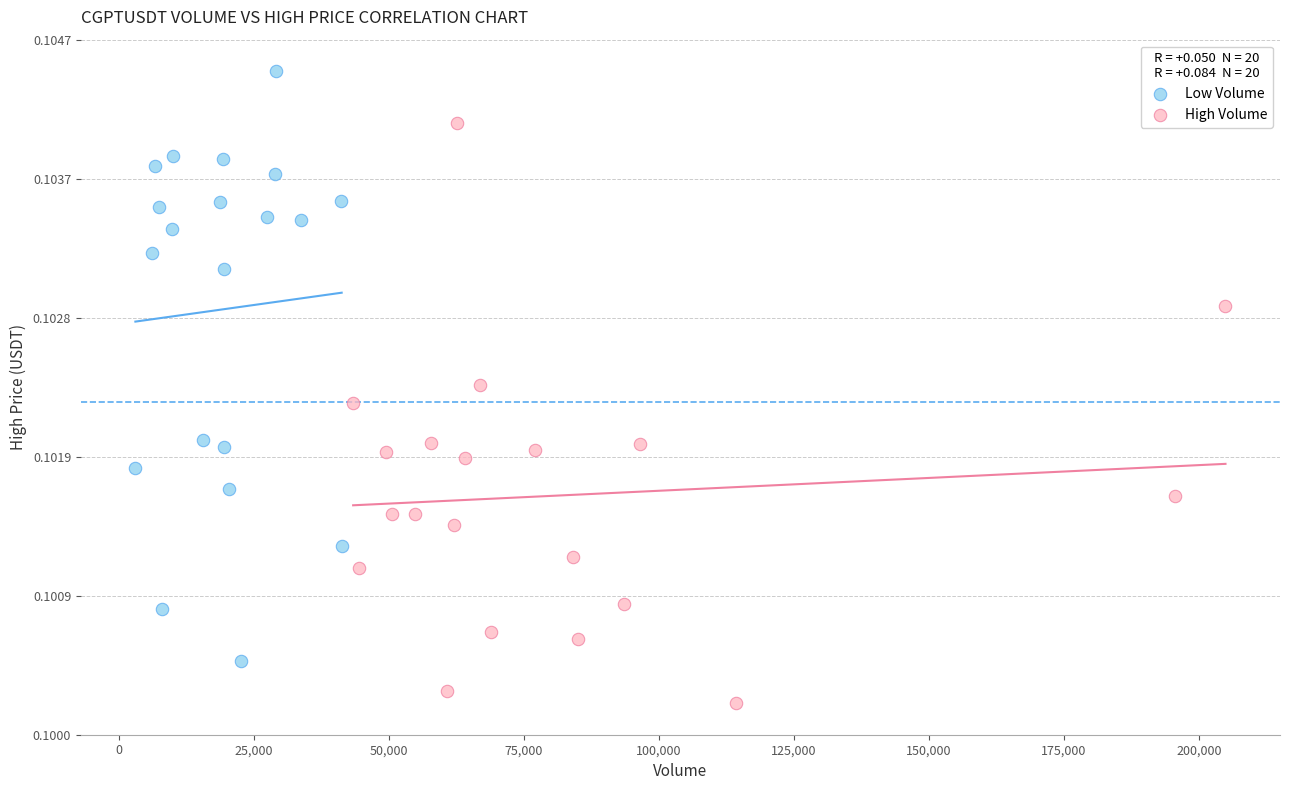

Which series reaches the minimum Y coordinate?

High Volume